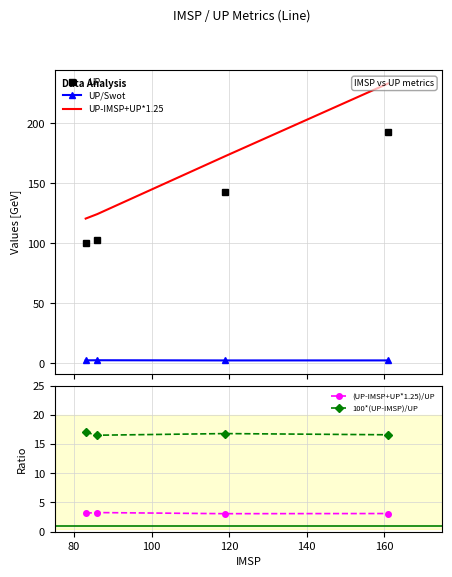

How many interior local valleys does the (UP-IMSP+UP*1.25)/UP series have?

1